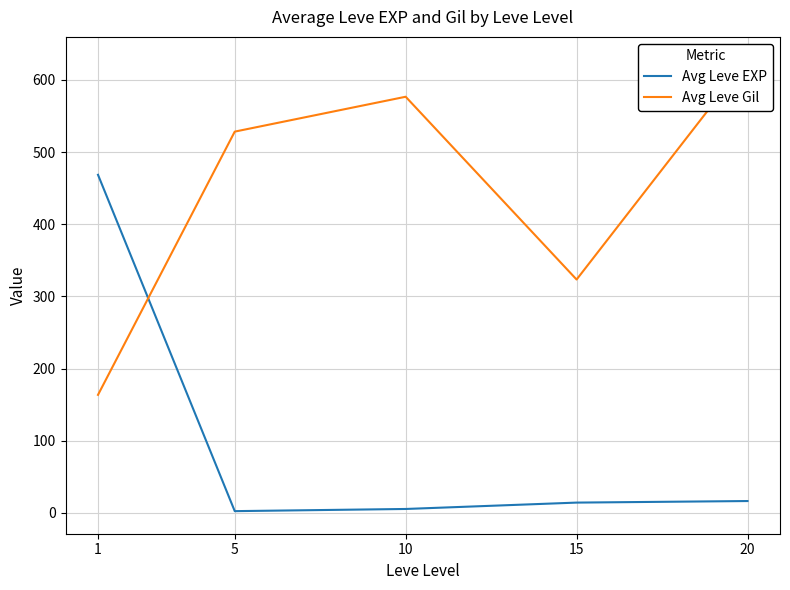

Which series changed the most between 5 and 20?

Avg Leve Gil